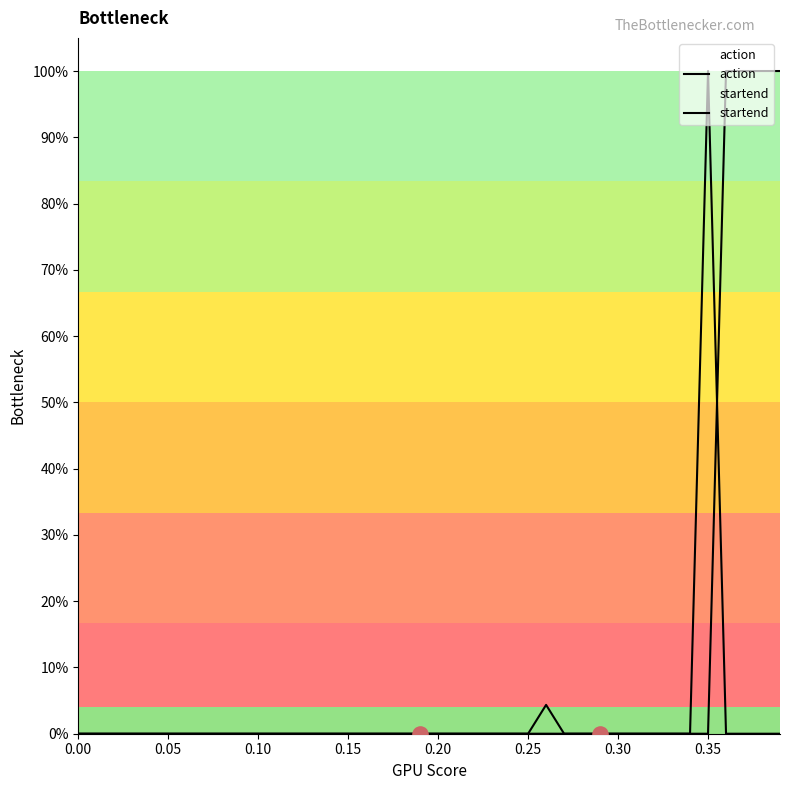

Which series contains the highest Y value?

action